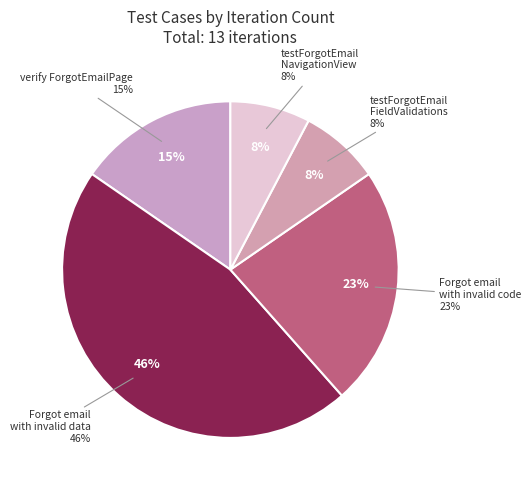

Do Forgot email with invalid data and testForgotEmailFieldValidations together represent more than half of the pie?

Yes